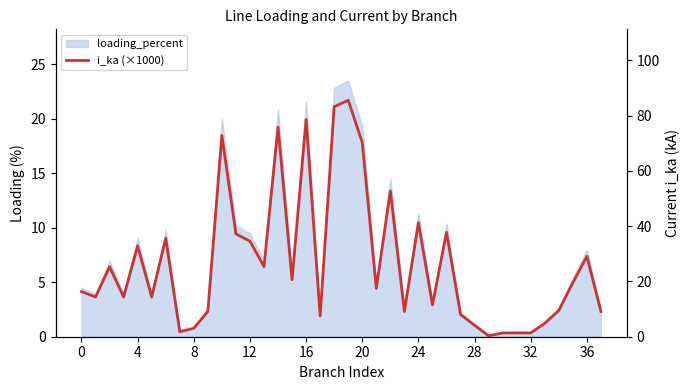

How many interior local valleys (lower than both neighbors) does the data have?

12